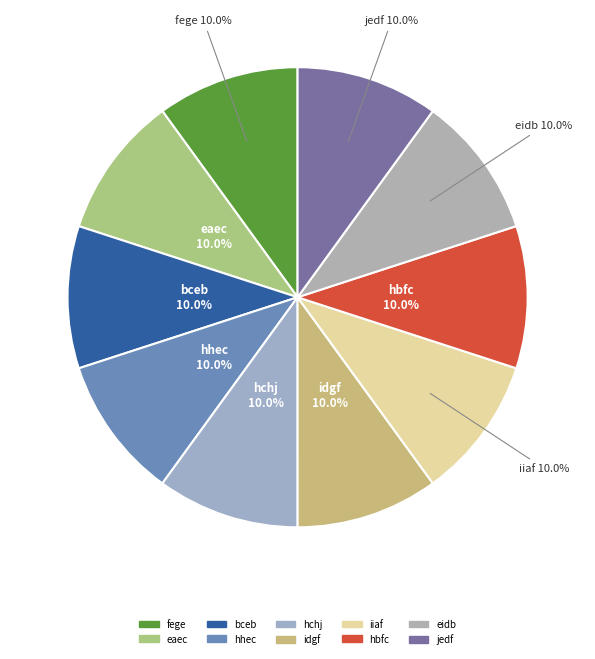

To the nearest percent, what is the combined percentage of eidb and idgf?

20%